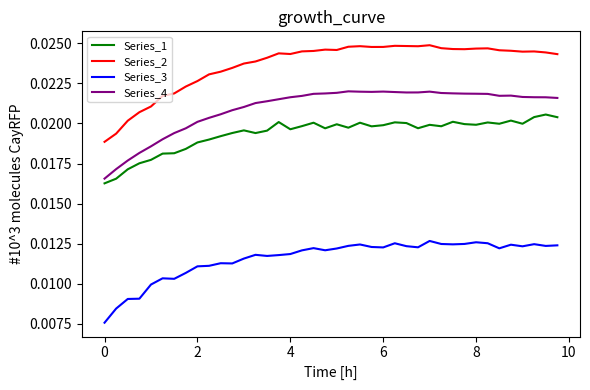

True or false: Series_3 and Series_1 cross at least once.

False